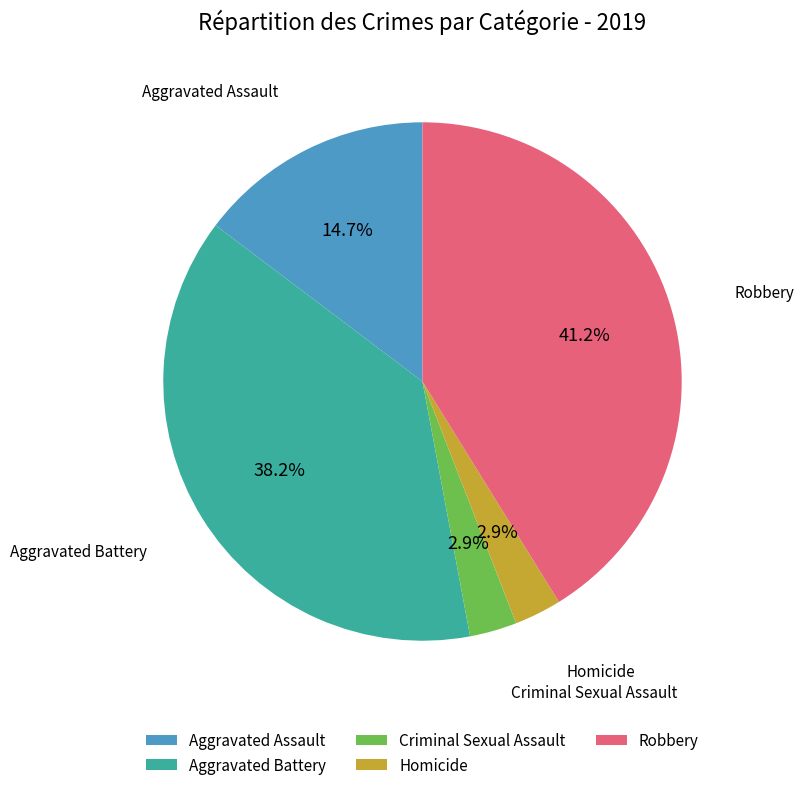

To the nearest percent, what percentage of the pie is Homicide?

3%